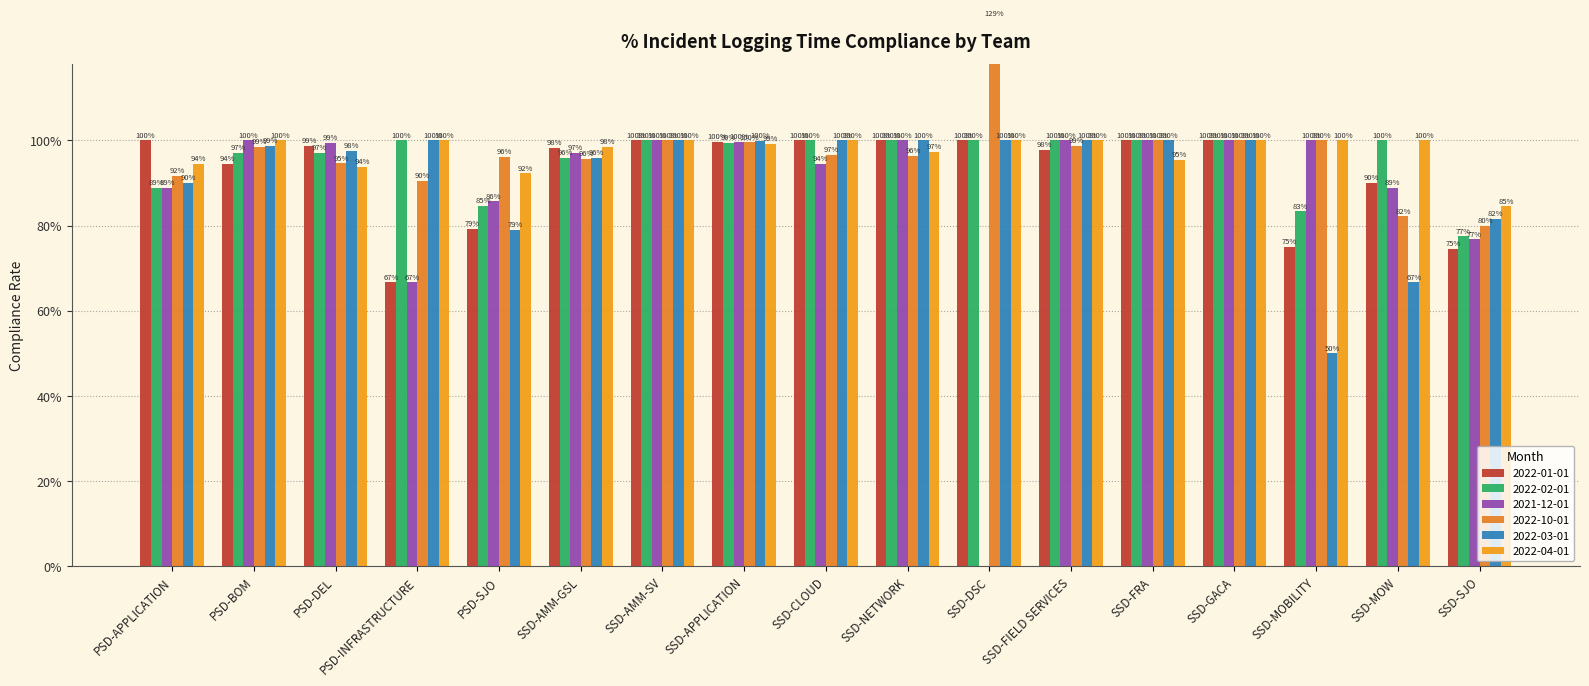

What position from the left is SSD-GACA?

14